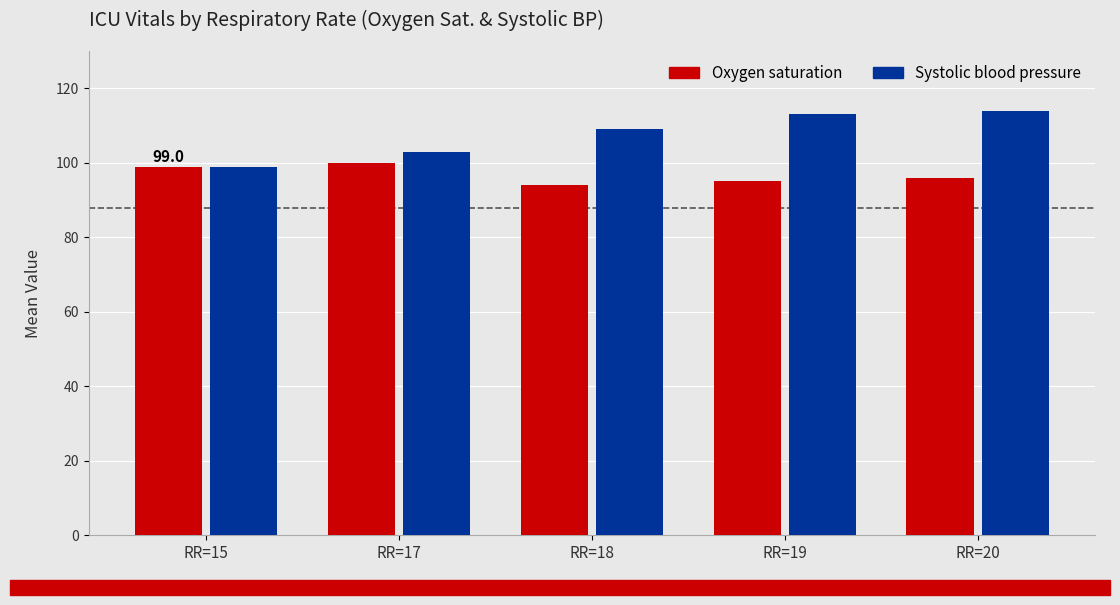

Read the Systolic blood pressure value at RR=19, to the nearest 10.

110